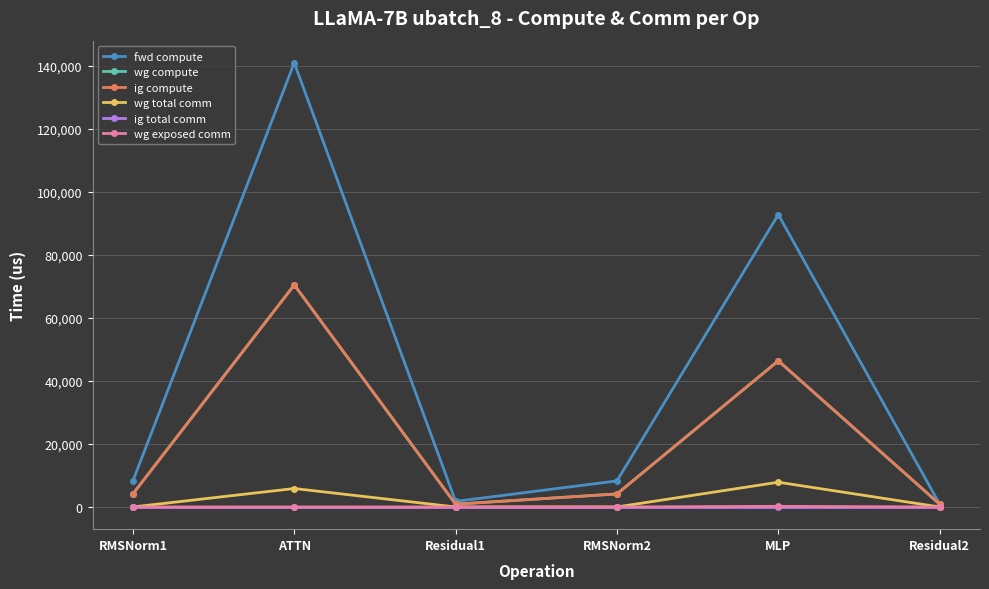

True or false: wg exposed comm and ig compute cross at least once.

False